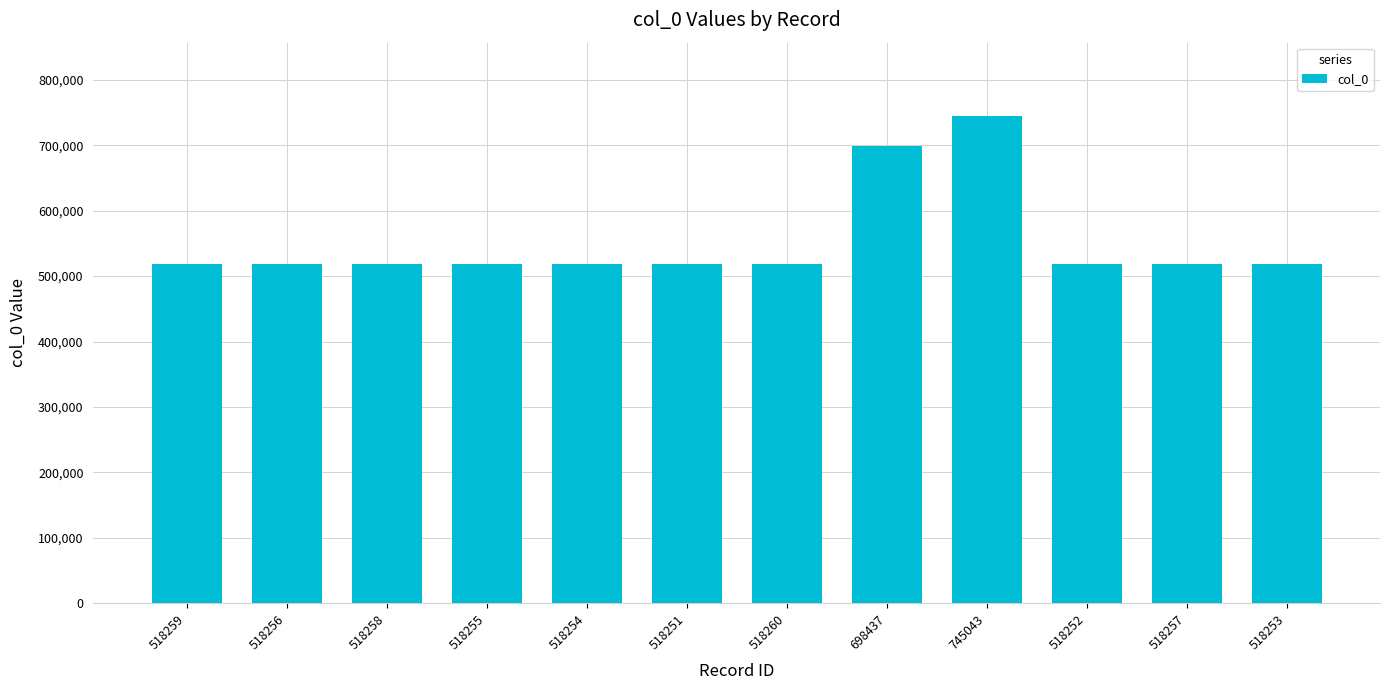

The chart shows a value of 340092 at 518256. True or false?

False